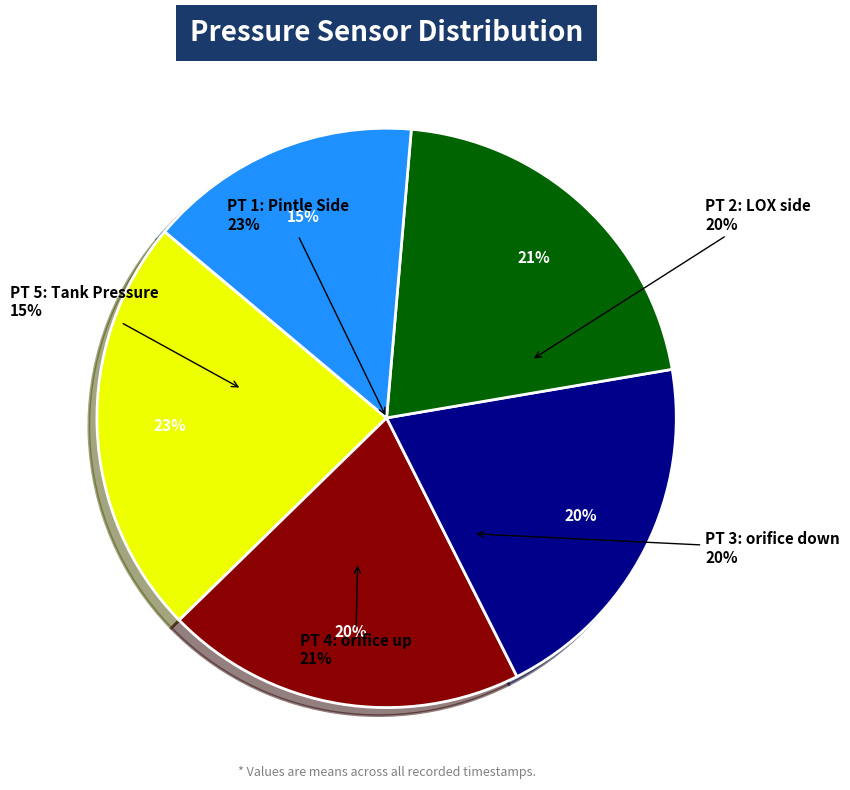

Which series has the widest spread of values?

PT 5: Tank Pressure